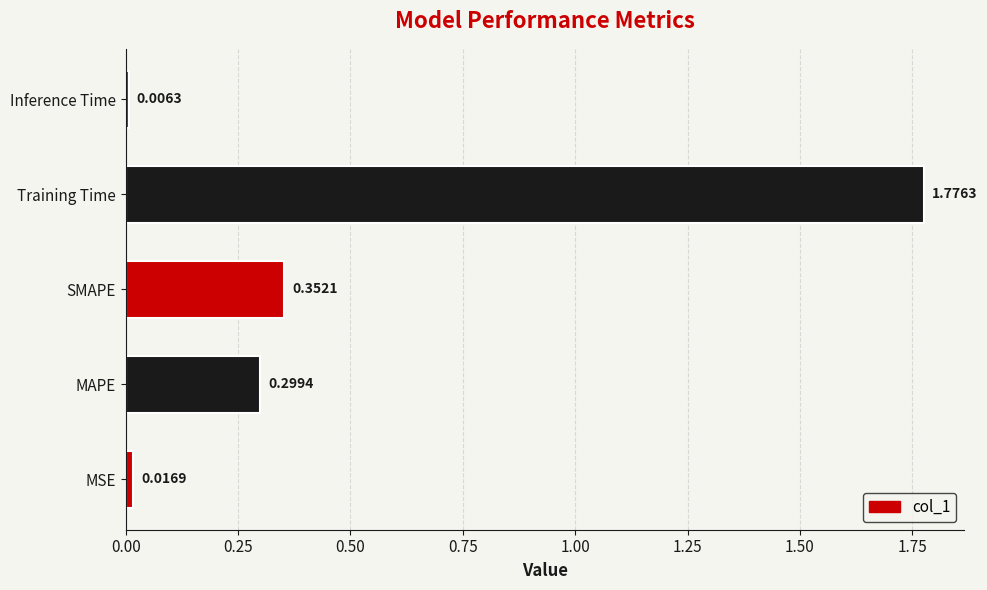

Does the chart contain any negative values?

No